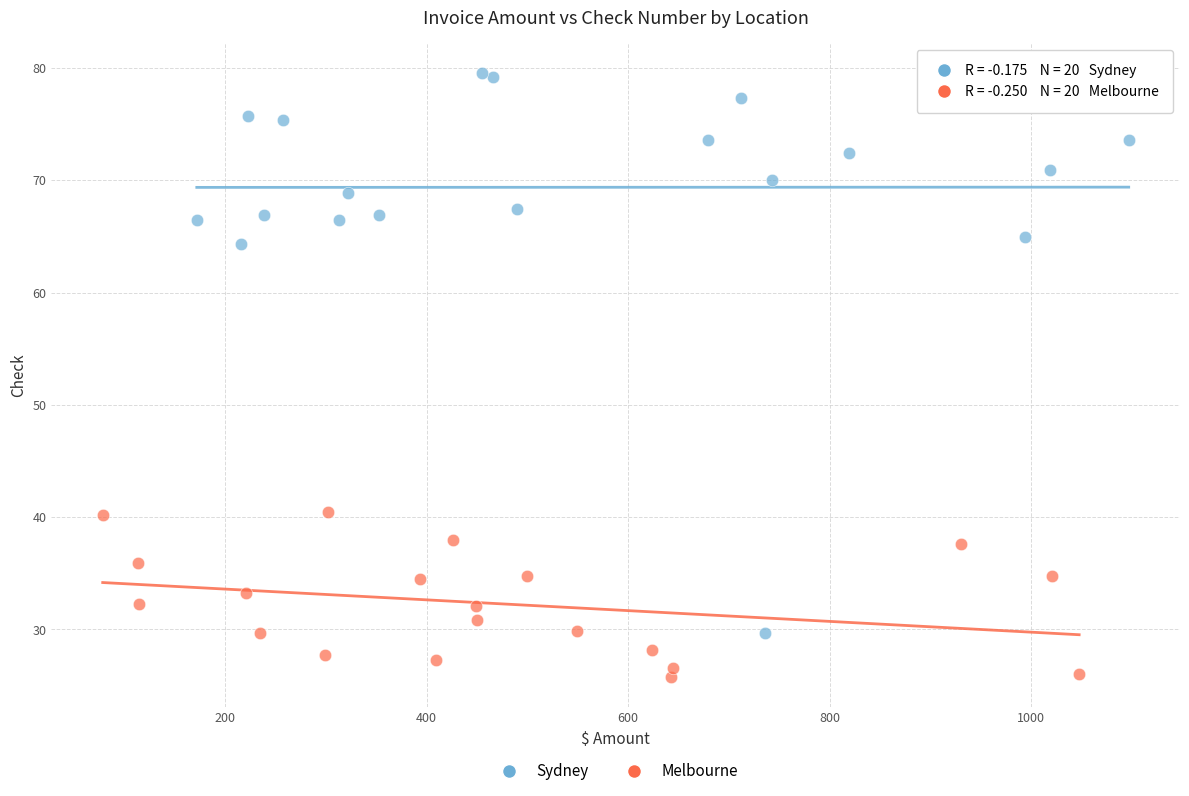

What are all the series names shown in the legend?

Sydney, Melbourne